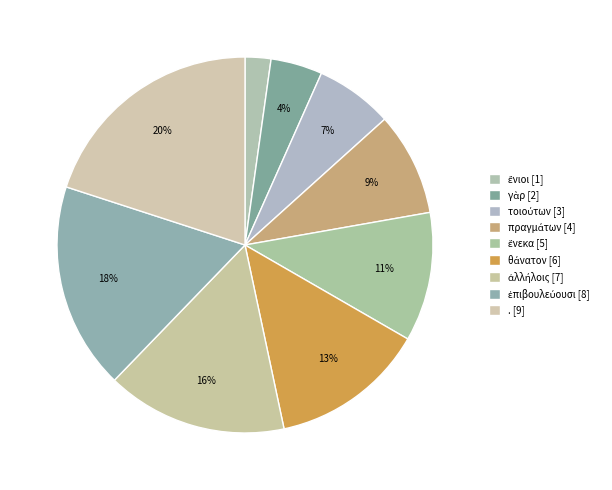

To the nearest percent, what is the difference between the largest and smallest slice percentages?

18%